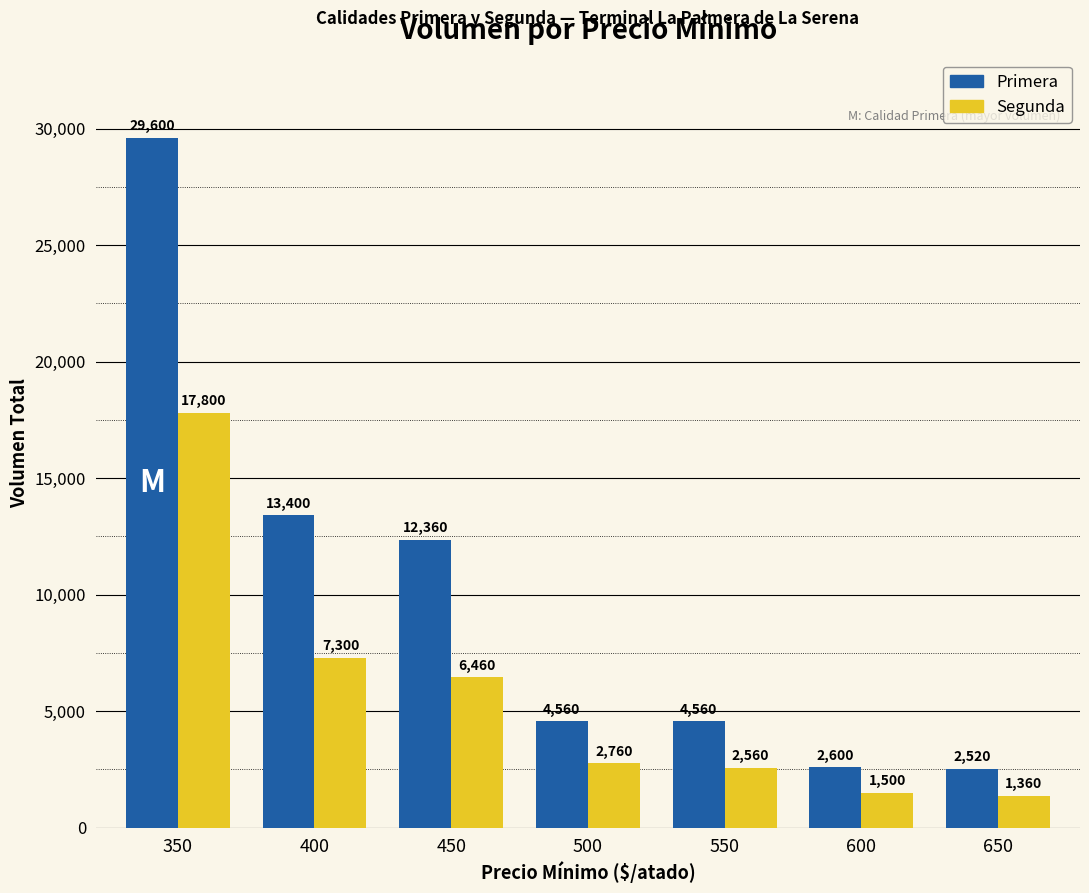

What is the difference between the highest and lowest values at 650?

1160